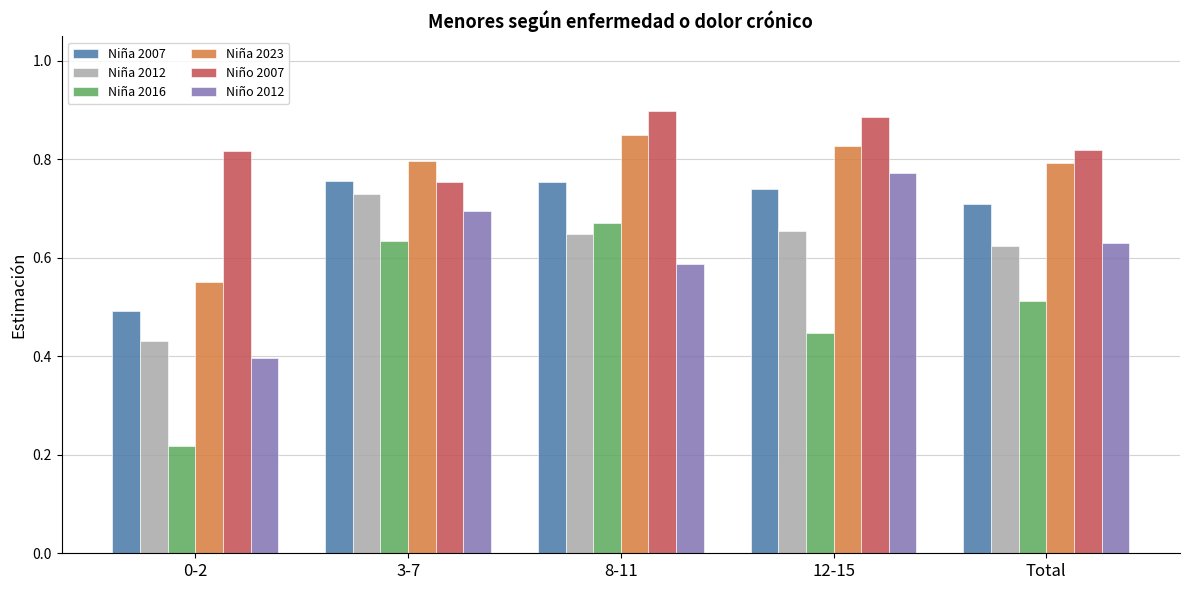

Which label corresponds to the smallest value in the chart?

0-2